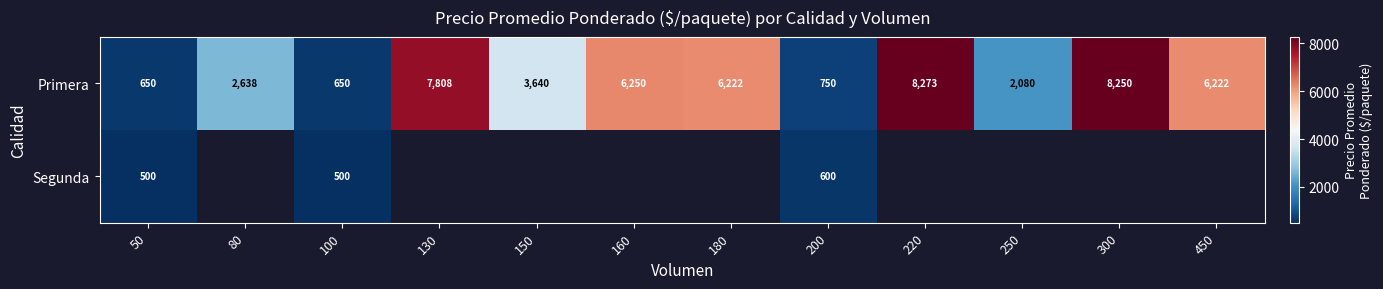

Count the number of data series in this chart.

2